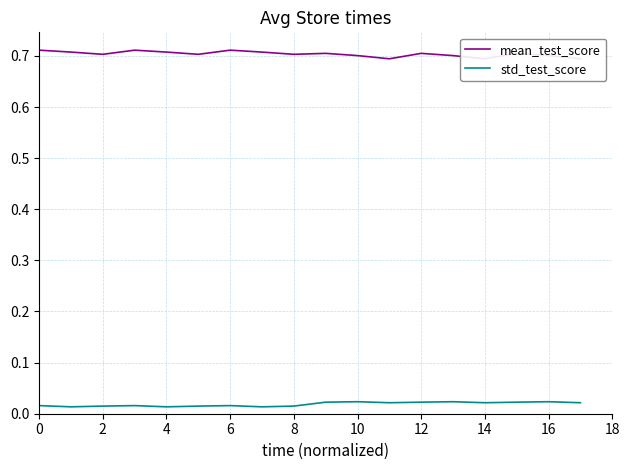

Reading right to left, extract all data points from this chart.

mean_test_score: 0.7	0.7	0.7	0.7	0.7	0.7	0.7	0.7	0.7	0.7	0.7	0.7	0.7	0.7	0.7	0.7	0.7	0.7
std_test_score: 0.0	0.0	0.0	0.0	0.0	0.0	0.0	0.0	0.0	0.0	0.0	0.0	0.0	0.0	0.0	0.0	0.0	0.0